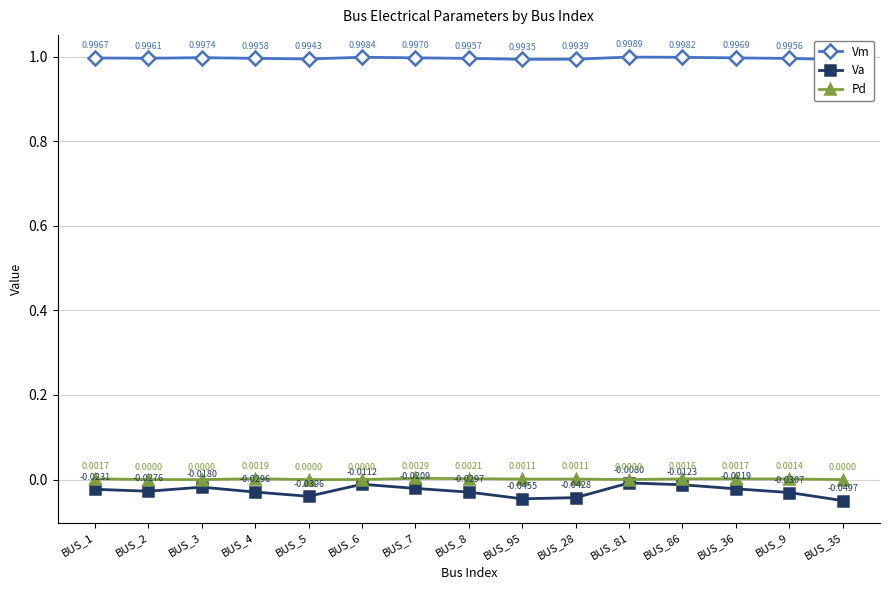

Count the Pd values in the range 0 to 1.

15